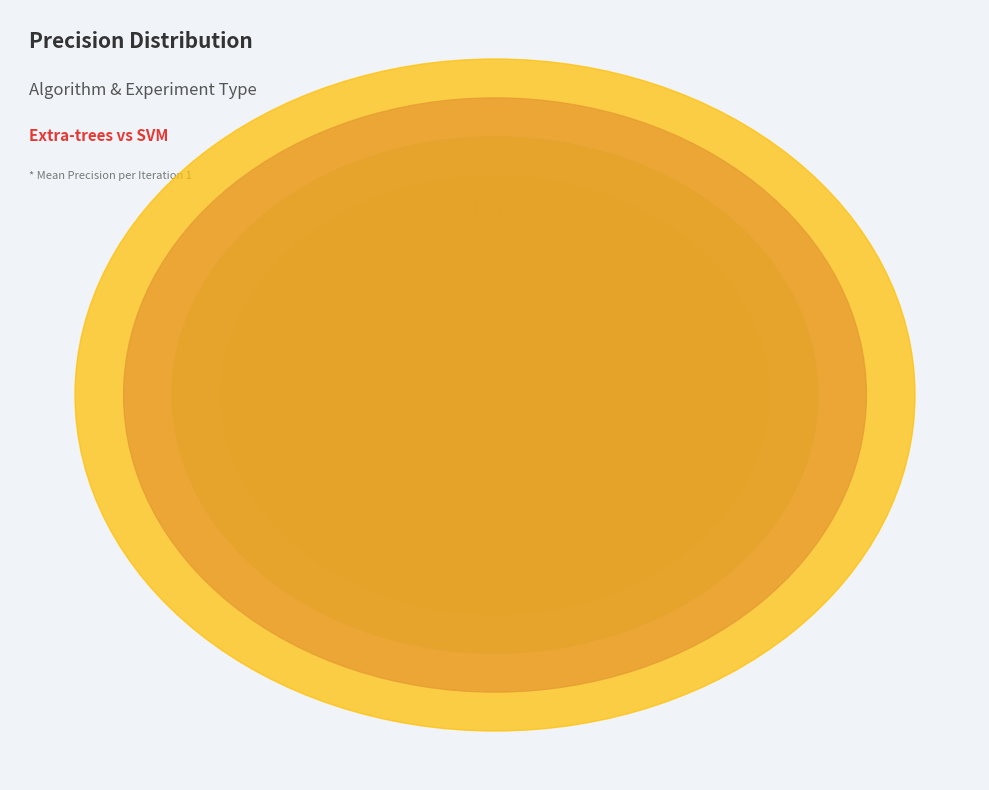

Do Extra-trees
Handling
Imbalance and Extra-trees
Seleksi Fitur together represent more than half of the pie?

No